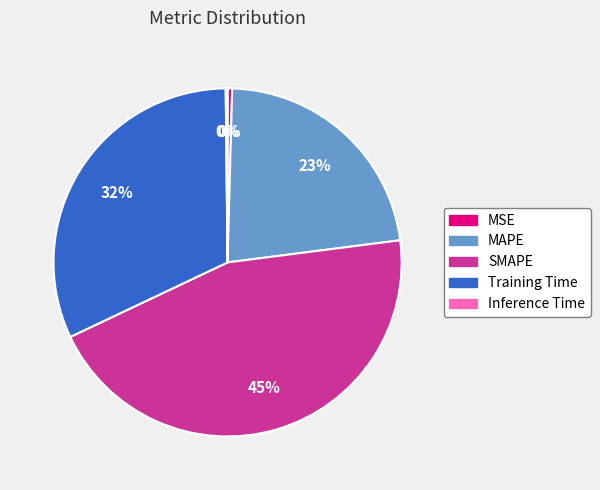

Is the sum of MAPE and SMAPE greater than half?

Yes